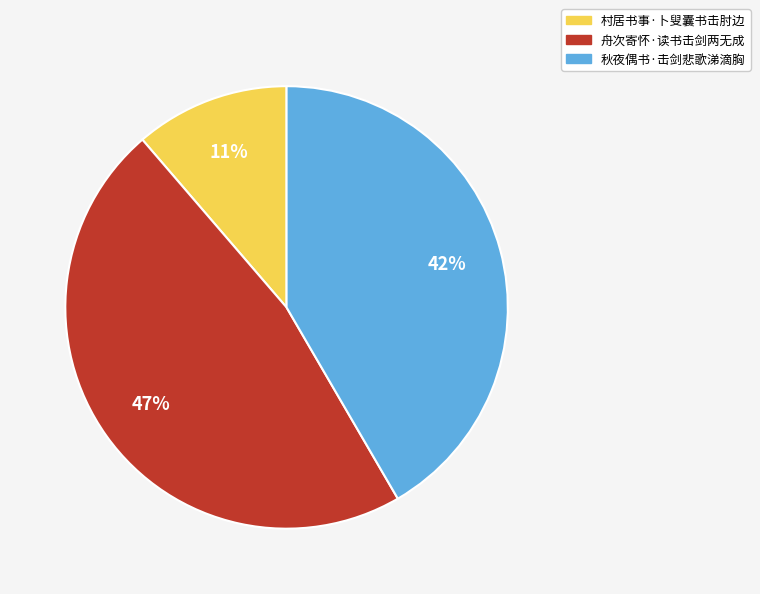

Do 秋夜偶书·击剑悲歌涕滴胸 and 舟次寄怀·读书击剑两无成 together represent more than half of the pie?

Yes